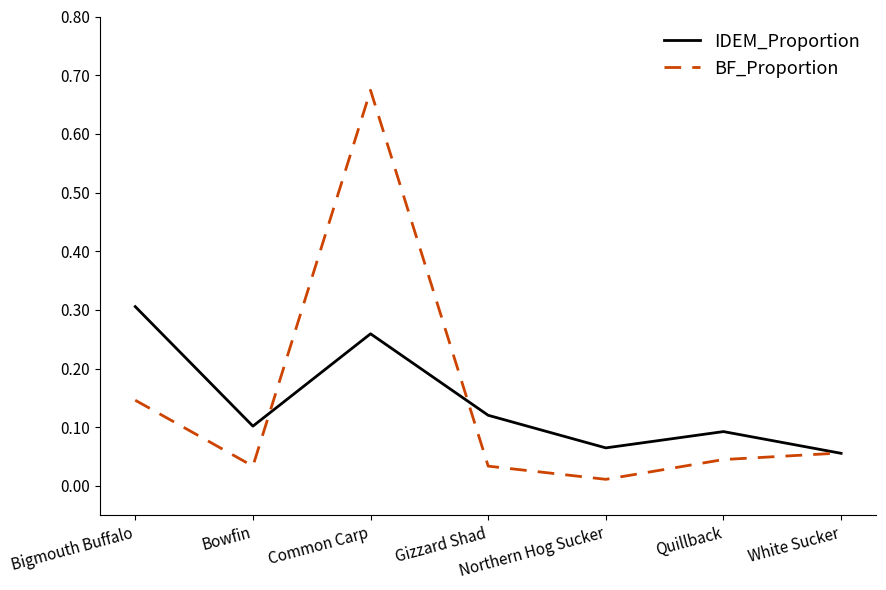

What are all the series names shown in the legend?

IDEM_Proportion, BF_Proportion